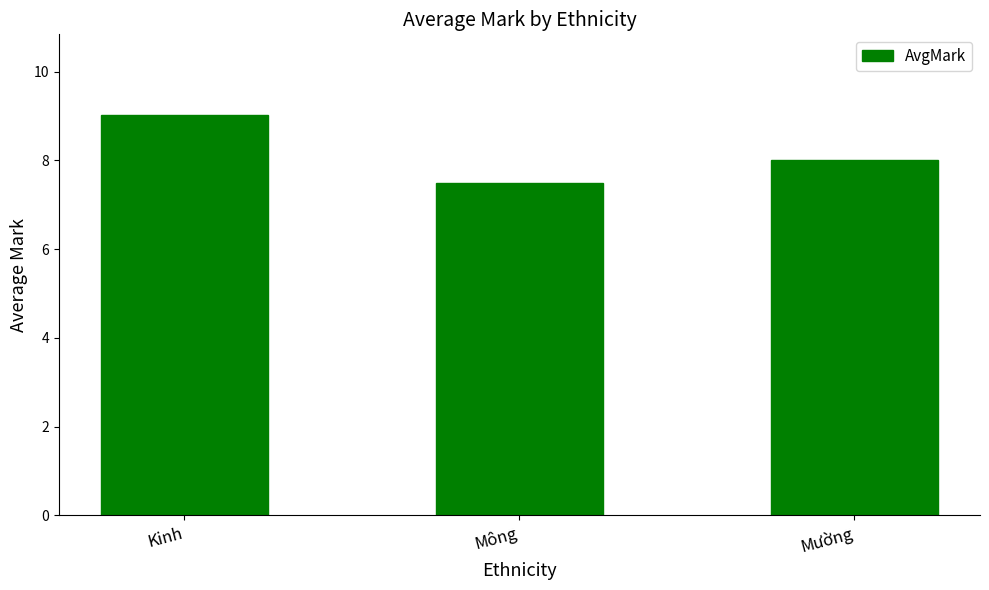

How many values are below 8?

1